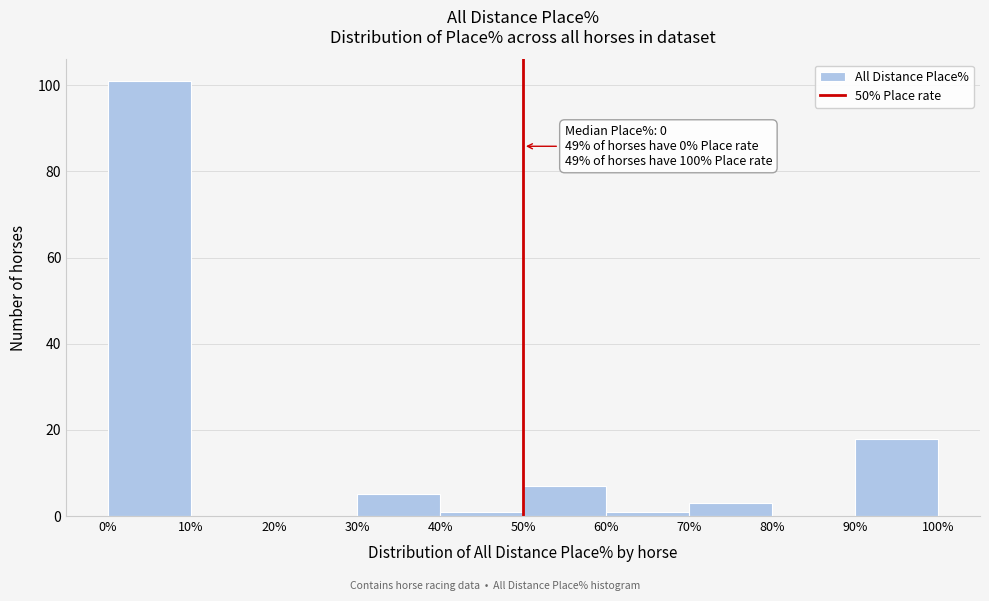

Over which range of the x-axis is the bar tallest?

0% to 10%